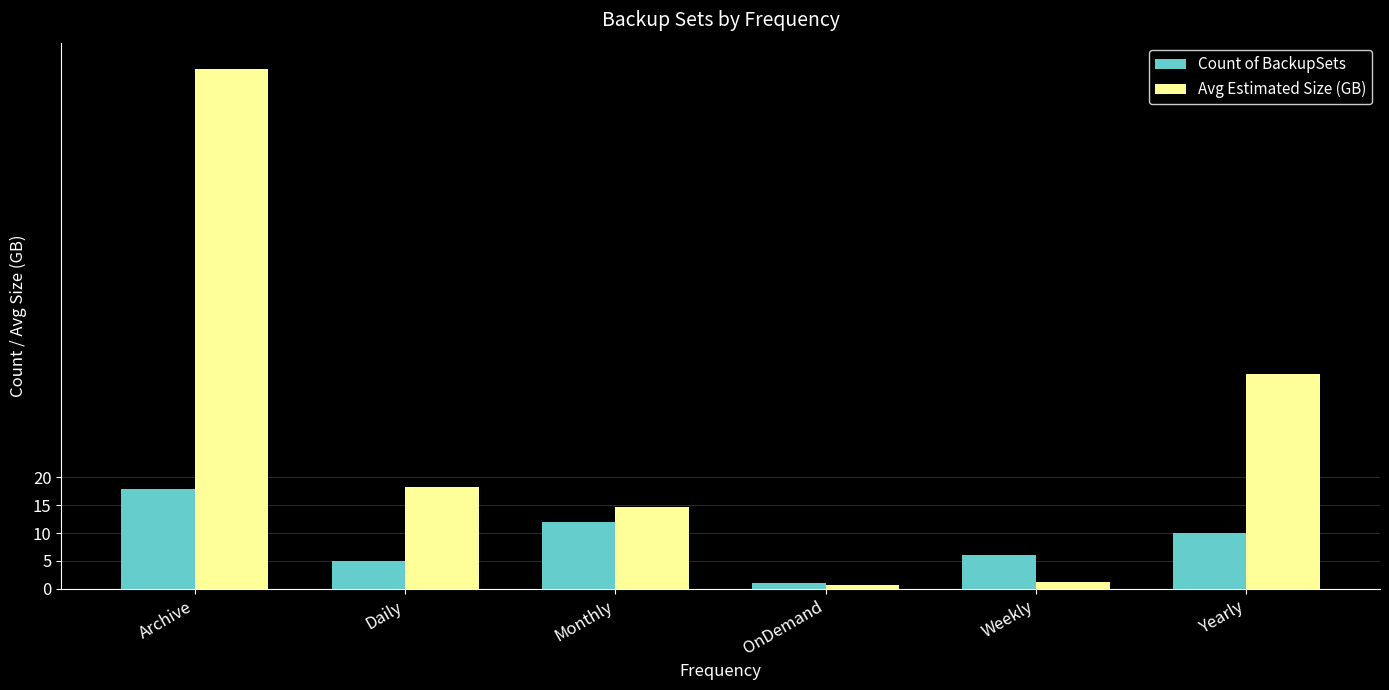

List the series in order of their peak value, lowest first.

Count of BackupSets, Avg Estimated Size (GB)